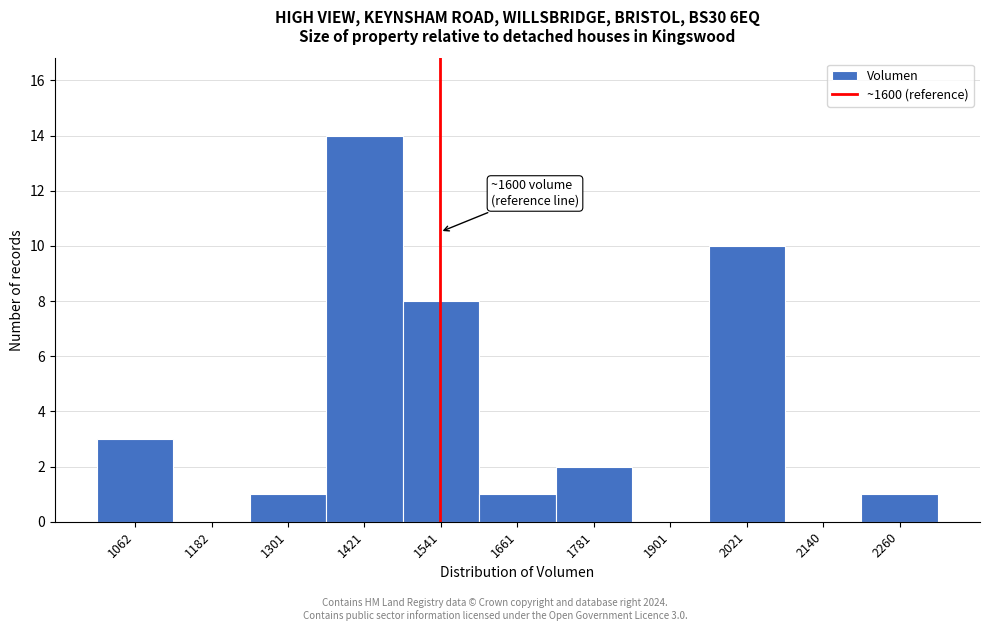

Reading left to right, transcribe all the data shown in this chart.

1062=3	1182=0	1301=1	1421=14	1541=8	1661=1	1781=2	1901=0	2021=10	2140=0	2260=1